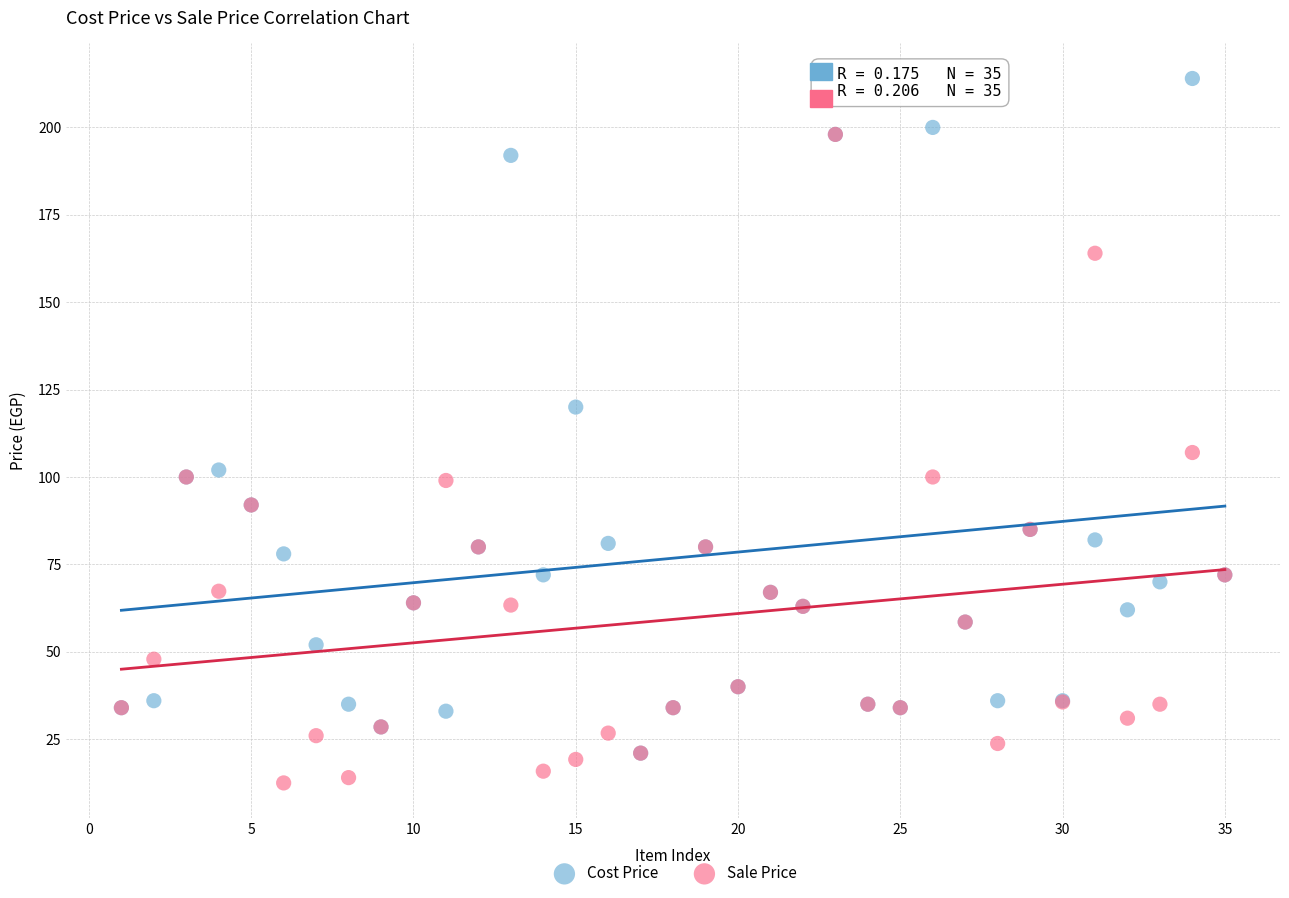

In the Cost Price series, what Y value is closest to 117?

120.0